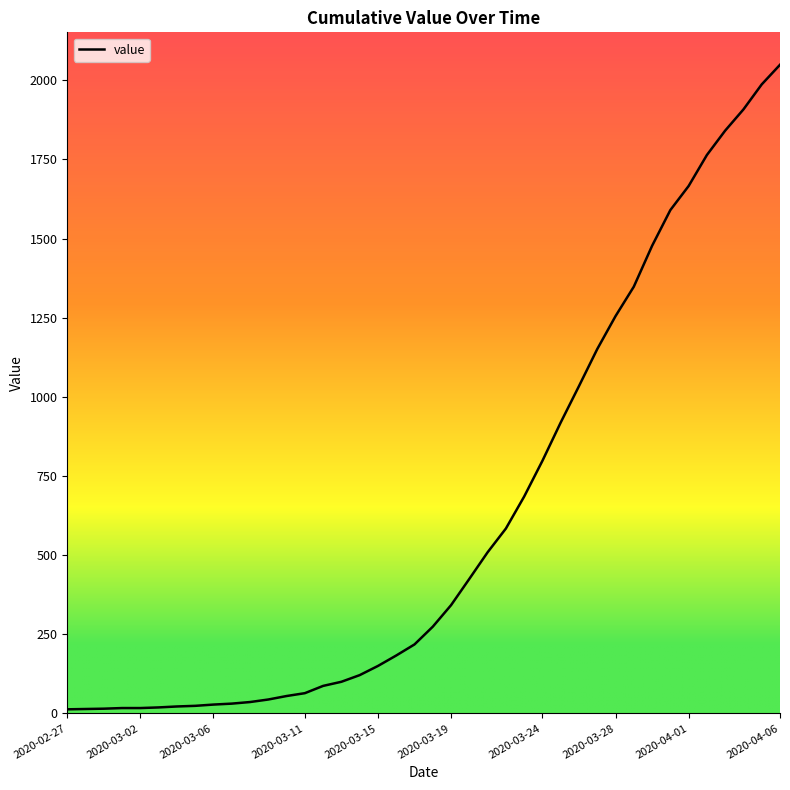

What is the maximum value shown in the chart?

2049